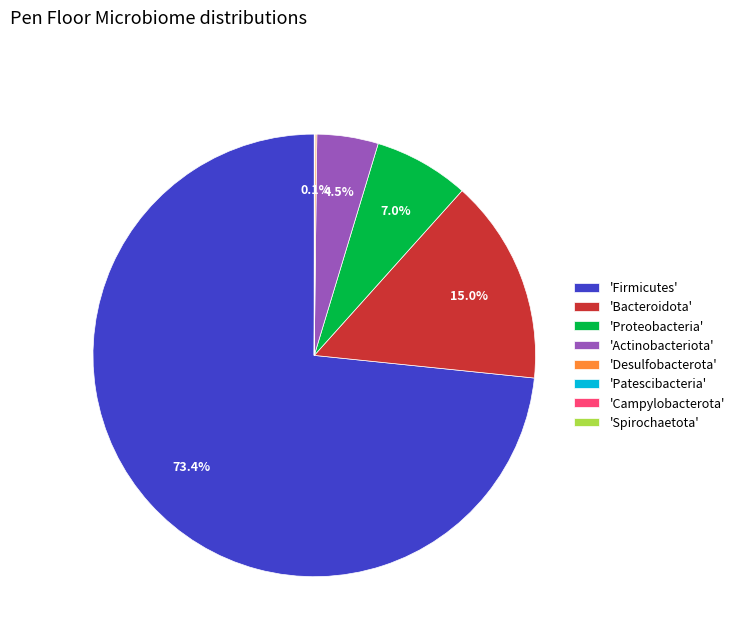

Which slice represents more than half of the pie?

'Firmicutes'